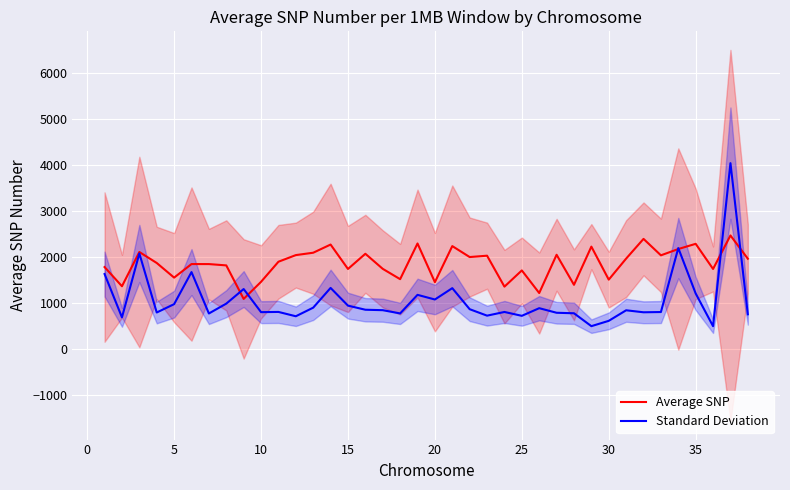

At how many categories does at least one series exceed 1555?

28